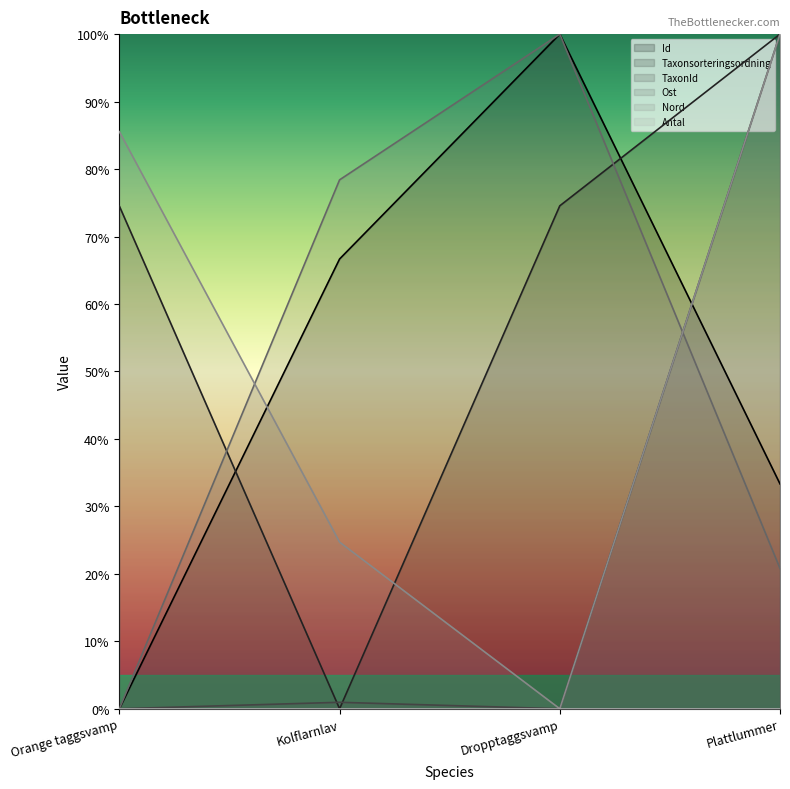

Reading right to left, list all the values displayed in this chart.

Id: Plattlummer=33.3	Dropptaggsvamp=100.0	Kolflarnlav=66.7	Orange taggsvamp=0.0
Taxonsorteringsordning: Plattlummer=100.0	Dropptaggsvamp=74.6	Kolflarnlav=0.0	Orange taggsvamp=74.5
TaxonId: Plattlummer=100.0	Dropptaggsvamp=0.0	Kolflarnlav=1.0	Orange taggsvamp=0.0
Ost: Plattlummer=20.8	Dropptaggsvamp=100.0	Kolflarnlav=78.4	Orange taggsvamp=0.0
Nord: Plattlummer=100.0	Dropptaggsvamp=0.0	Kolflarnlav=24.7	Orange taggsvamp=85.5